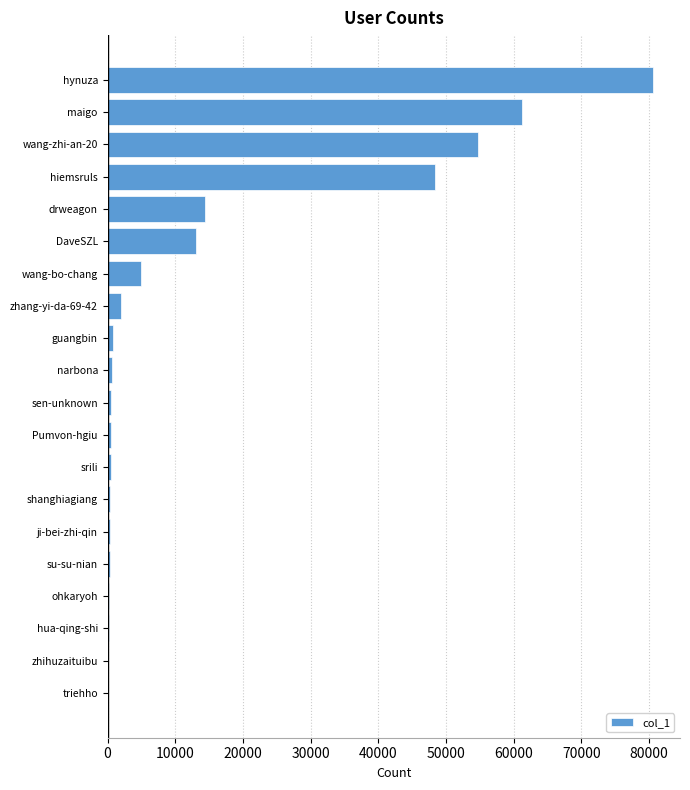

What is the approximate value at wang-bo-chang?

4916